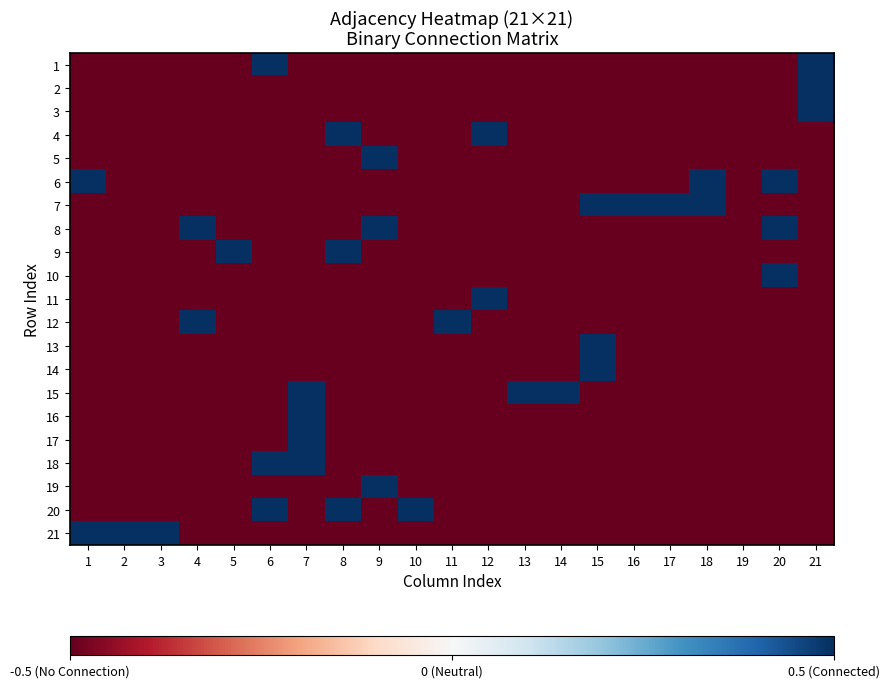

Which series has the largest total across all categories?

7